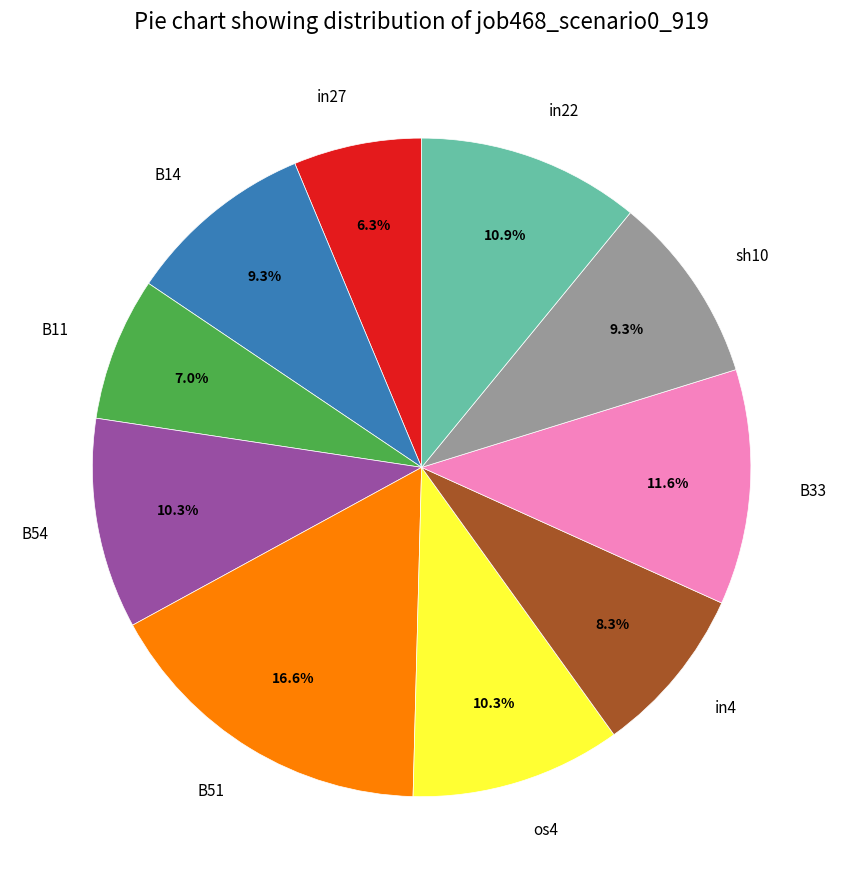

How many slices are in this pie chart?

10